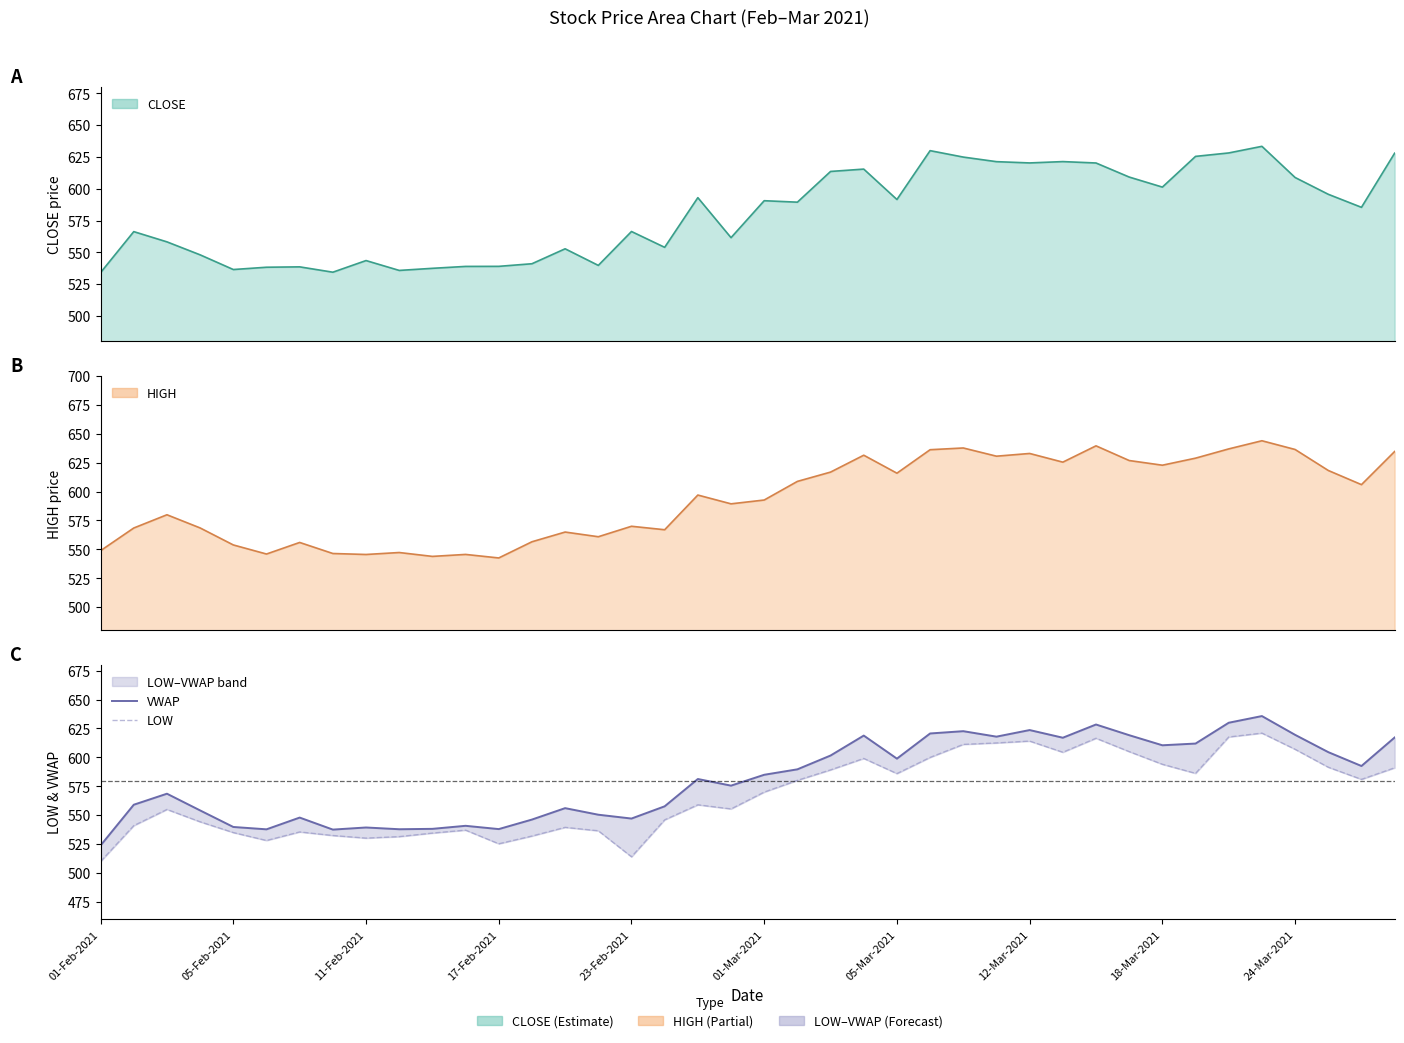

List the labels in order of LOW value, largest first.

35, 34, 30, 28, 27, 26, 36, 31, 29, 25, 23, 32, 37, 39, 22, 33, 24, 38, 21, 20, 18, 19, 11-Feb-2021, 17, 17-Feb-2021, 05-Feb-2021, 14, 11, 15, 05-Mar-2021, 23-Feb-2021, 10, 12-Mar-2021, 13, 24-Mar-2021, 18-Mar-2021, 01-Mar-2021, 12, 16, 01-Feb-2021